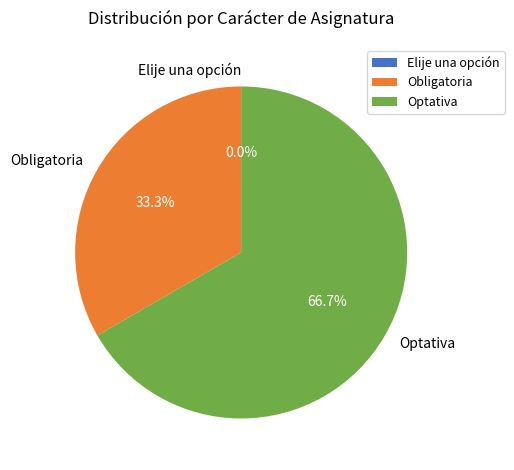

Which category has the biggest portion of the pie?

Optativa